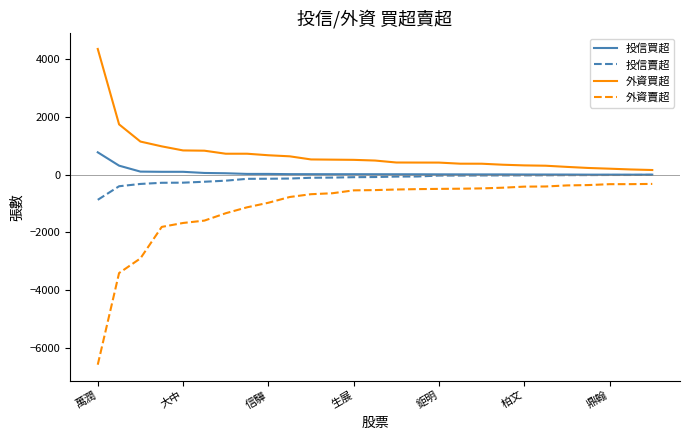

True or false: 投信買超 and 外資賣超 intersect in this chart.

False